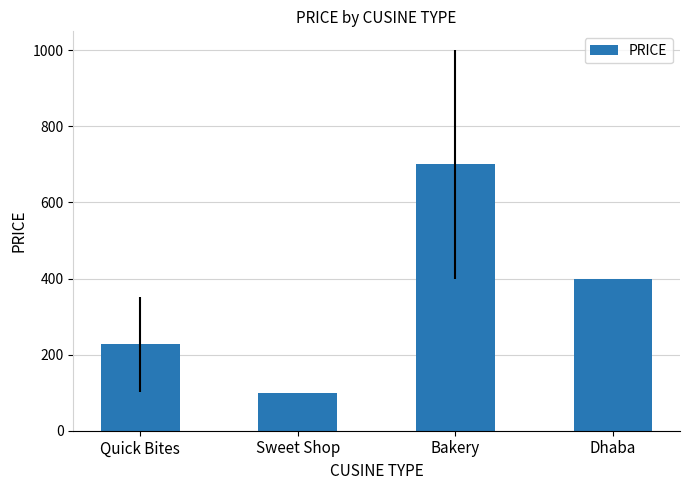

Reading left to right, what are all the values shown in this chart?

227.3	100.0	700.0	400.0